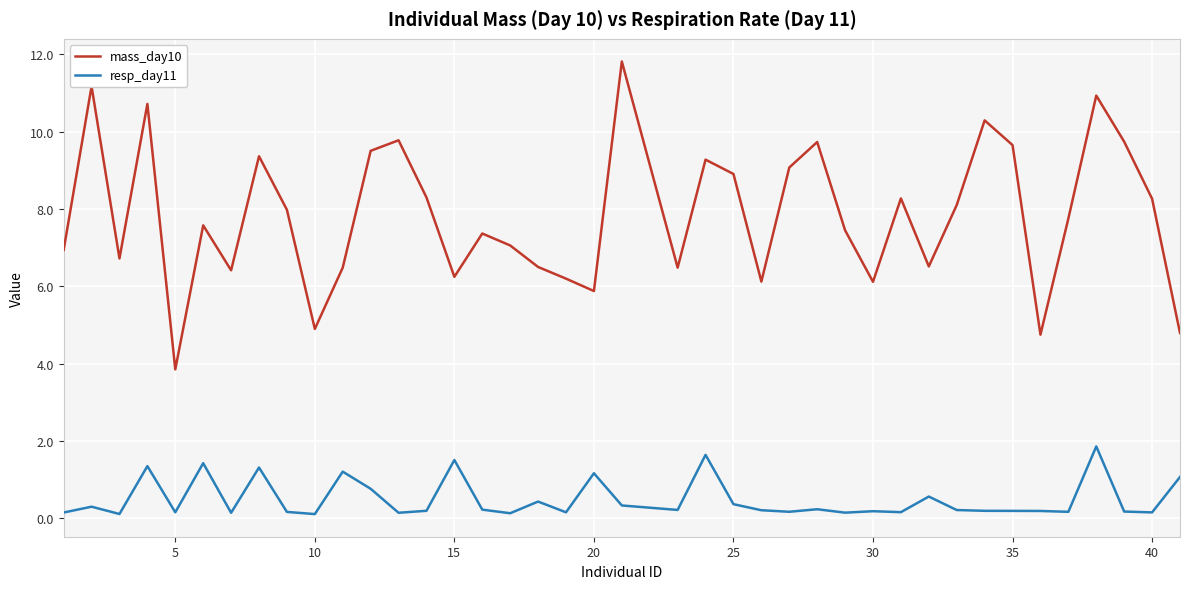

Which series has the widest spread of values?

mass_day10